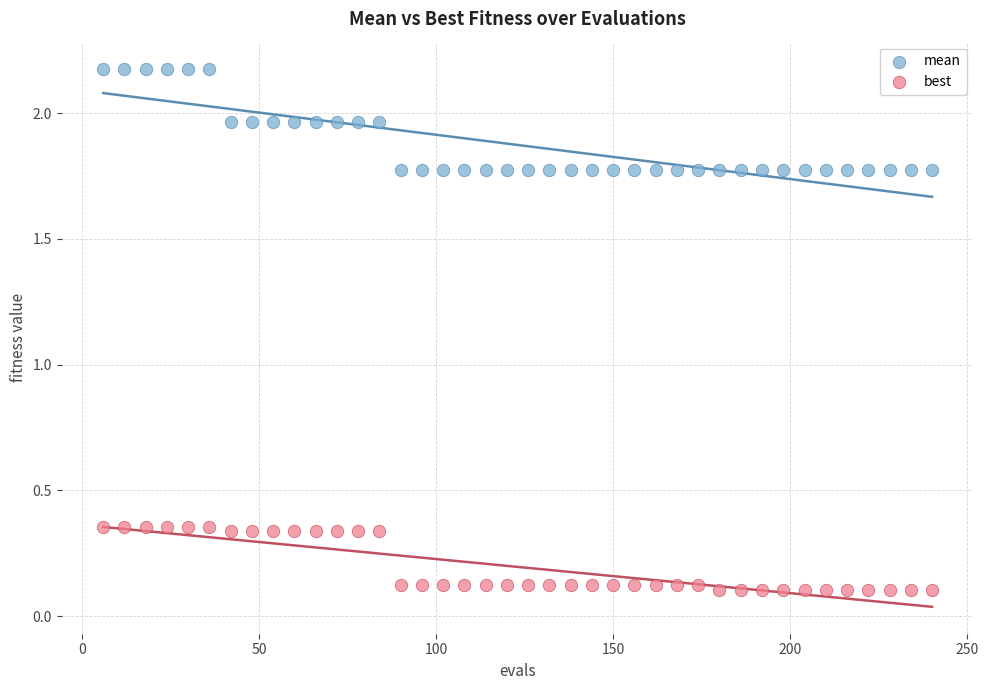

What are all the series names shown in the legend?

mean, best